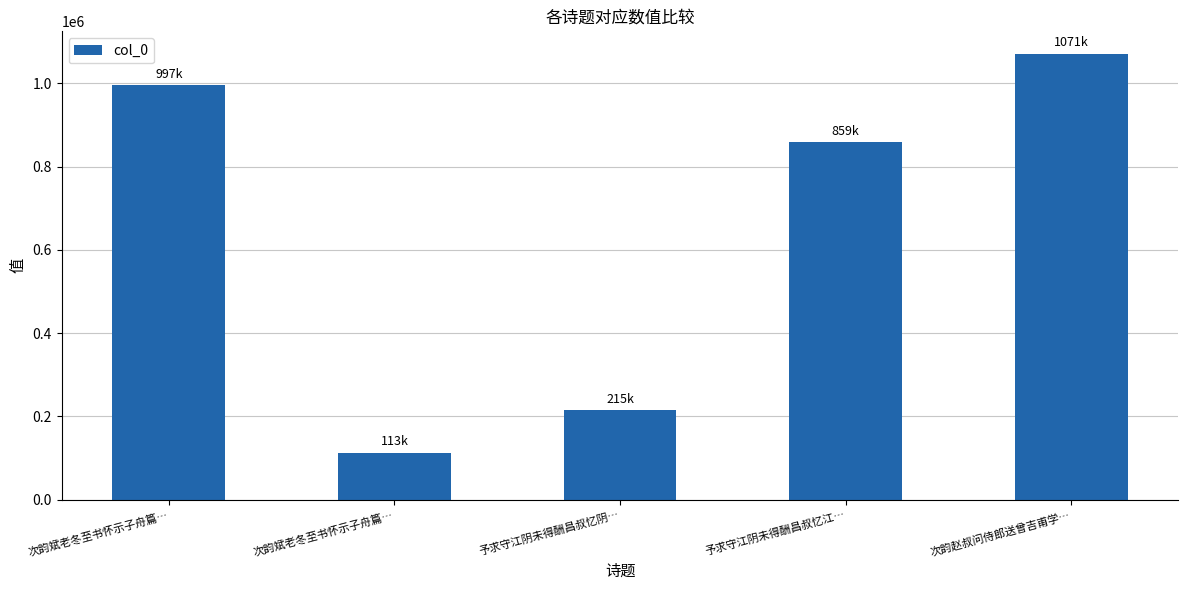

At which label does the data first exceed 858638?

次韵斌老冬至书怀示子舟篇…